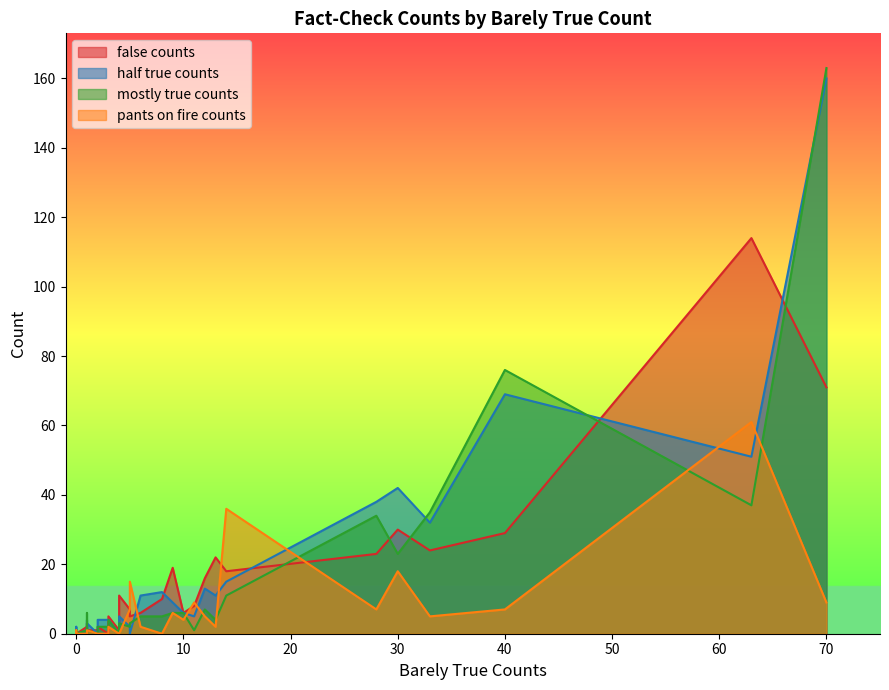

What is the spread (max minus min) of values at 1?

2